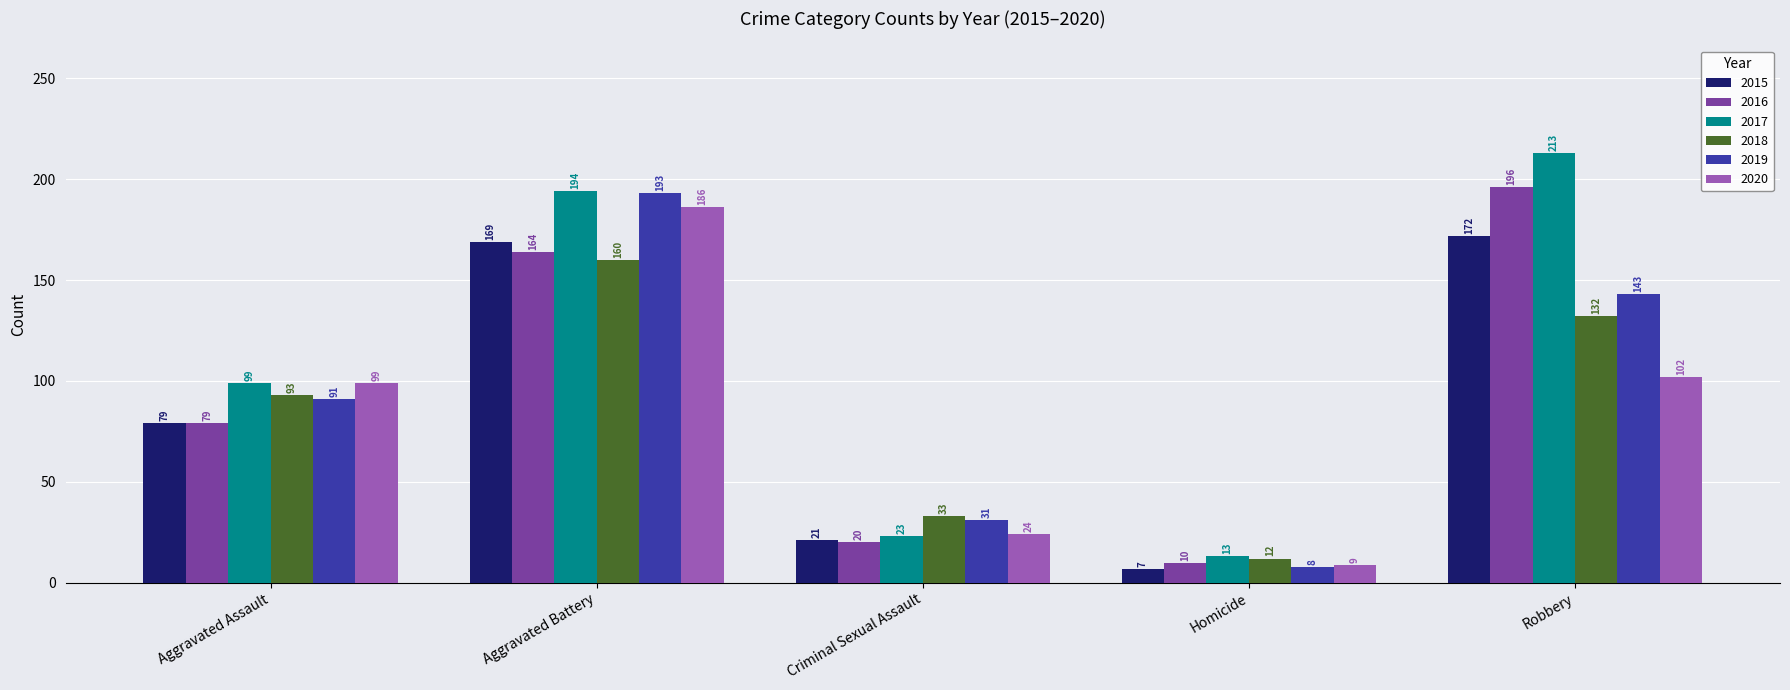

What is the highest value of the 2020 series?

186